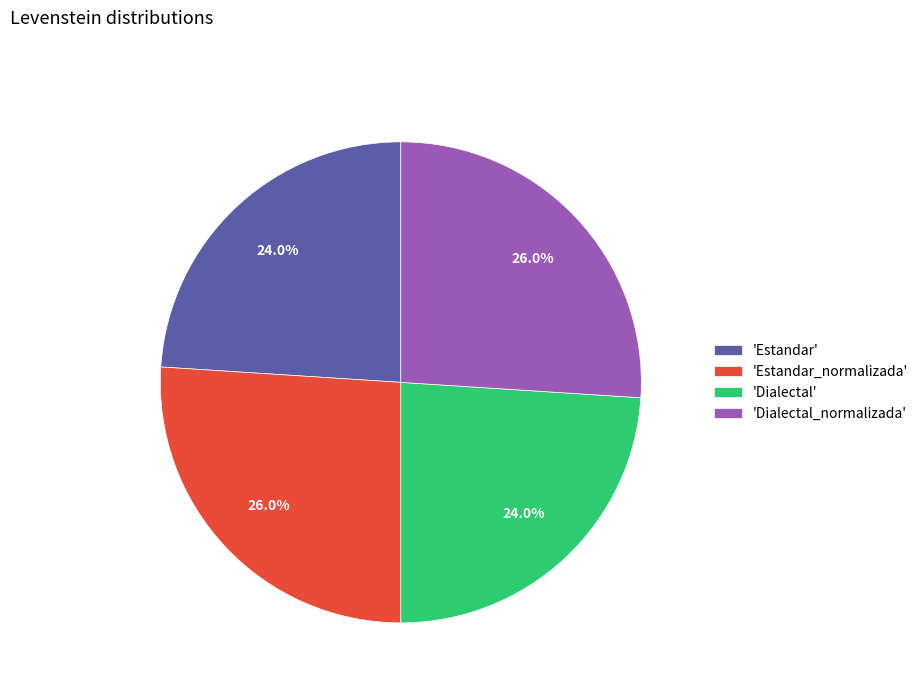

How many slices are in this pie chart?

4